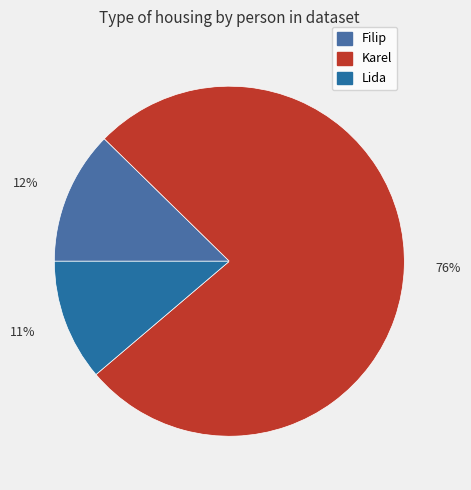

Do 11% and 12% together represent more than half of the pie?

No